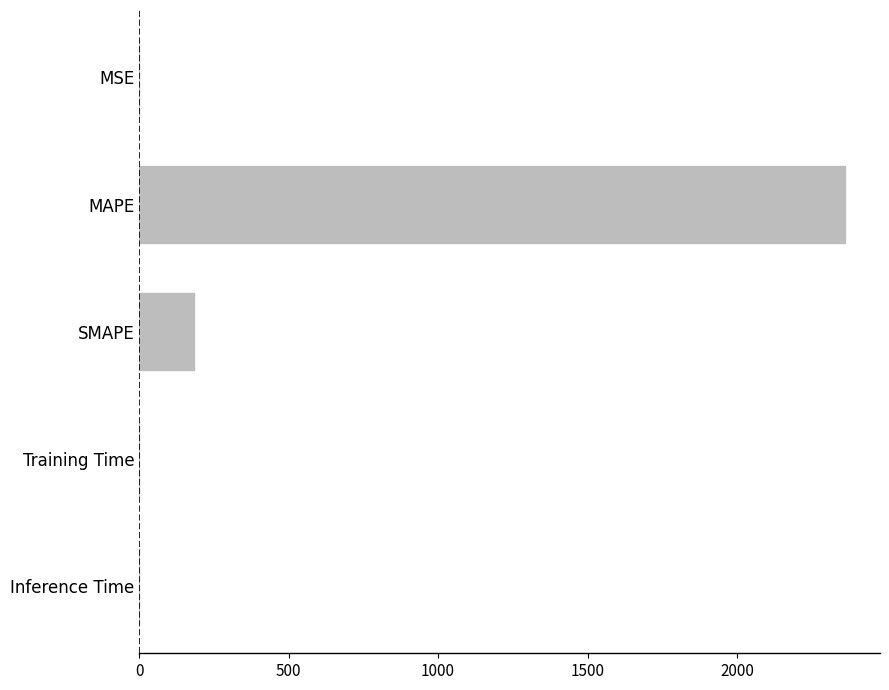

The chart shows a value of 0.0 at Inference Time. True or false?

True